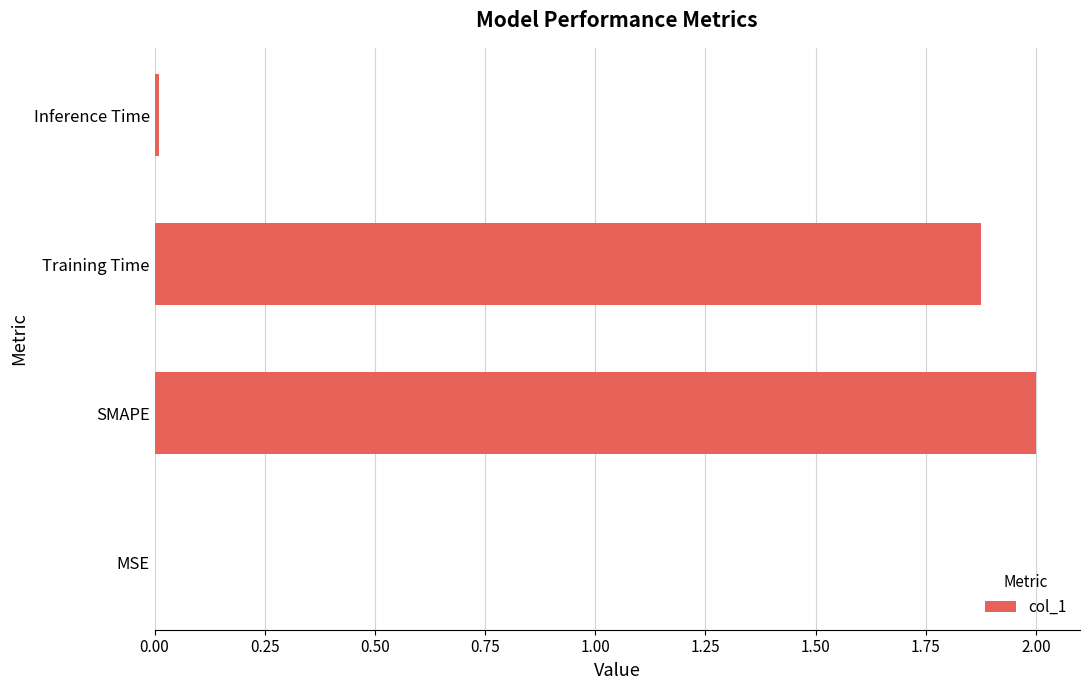

The value at MSE is 0.0. True or false?

True